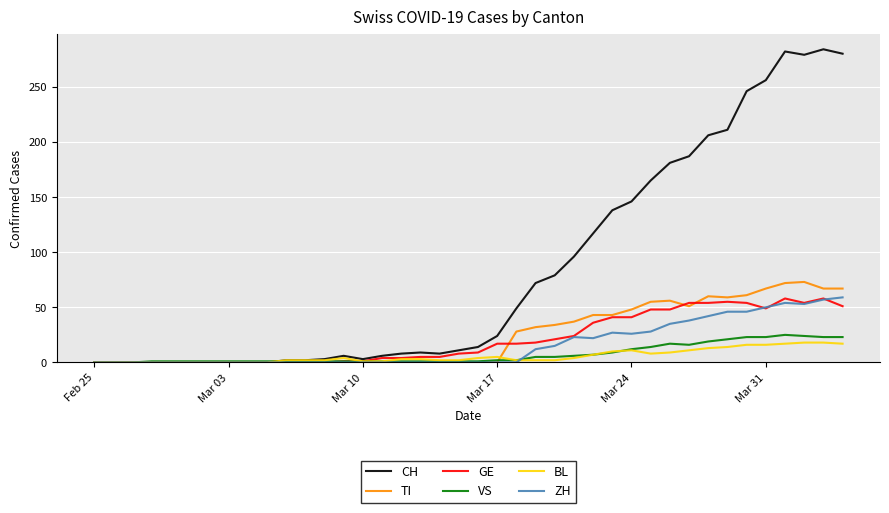

Which series has the widest spread of values?

CH